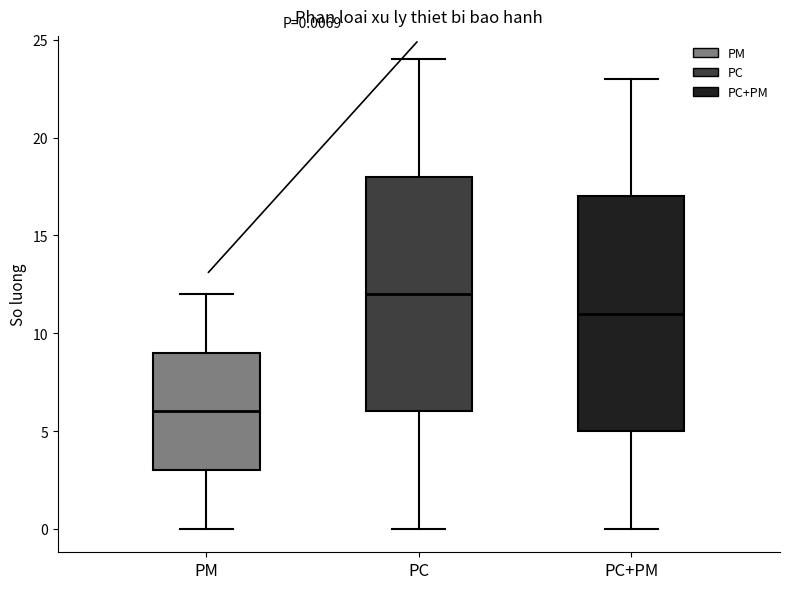

Which box's median line is the highest?

PC